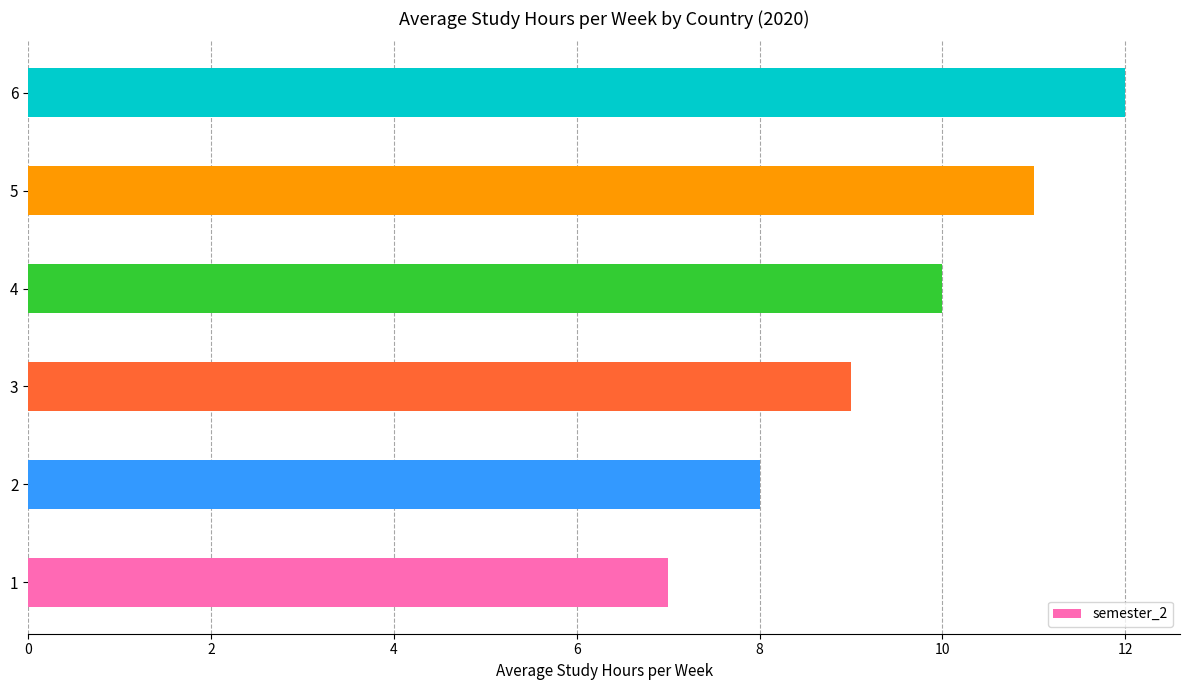

Reading top to bottom, what are all the values shown in this chart?

12	11	10	9	8	7